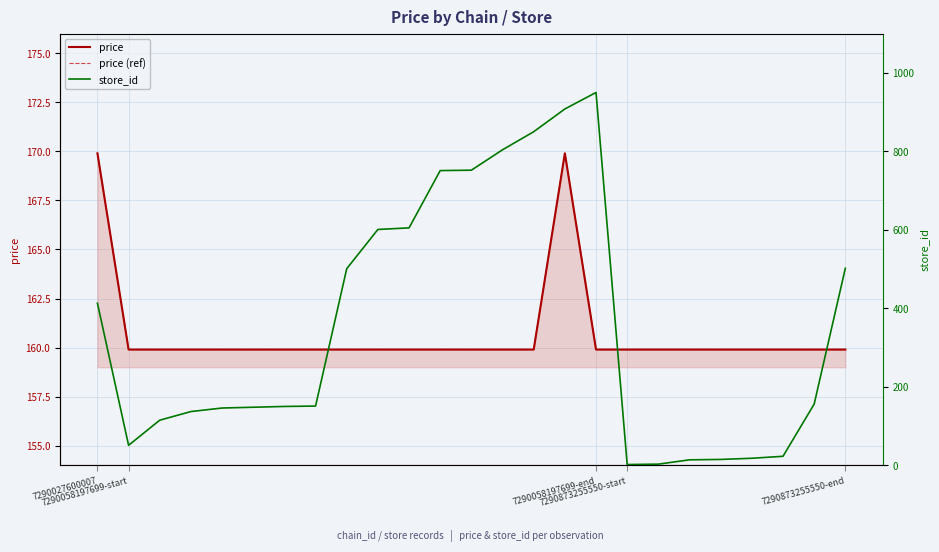

True or false: price and price (ref) intersect in this chart.

False